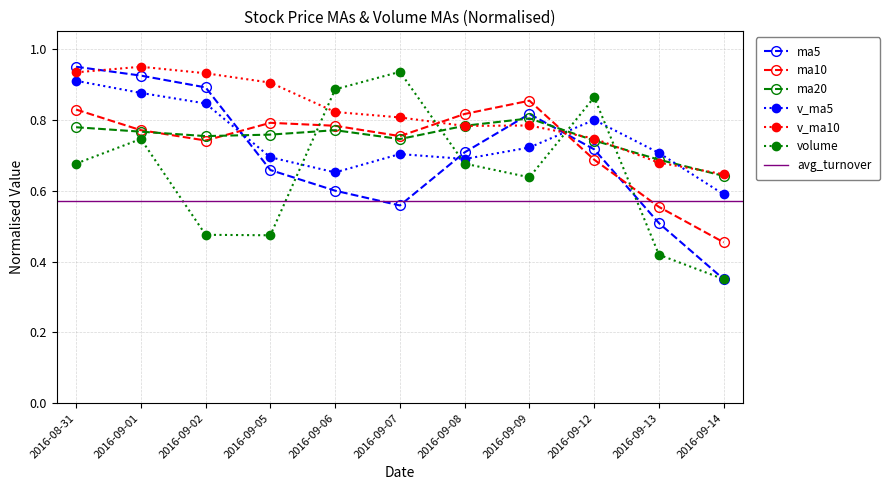

Which category has the highest value in the volume series?

2016-09-07